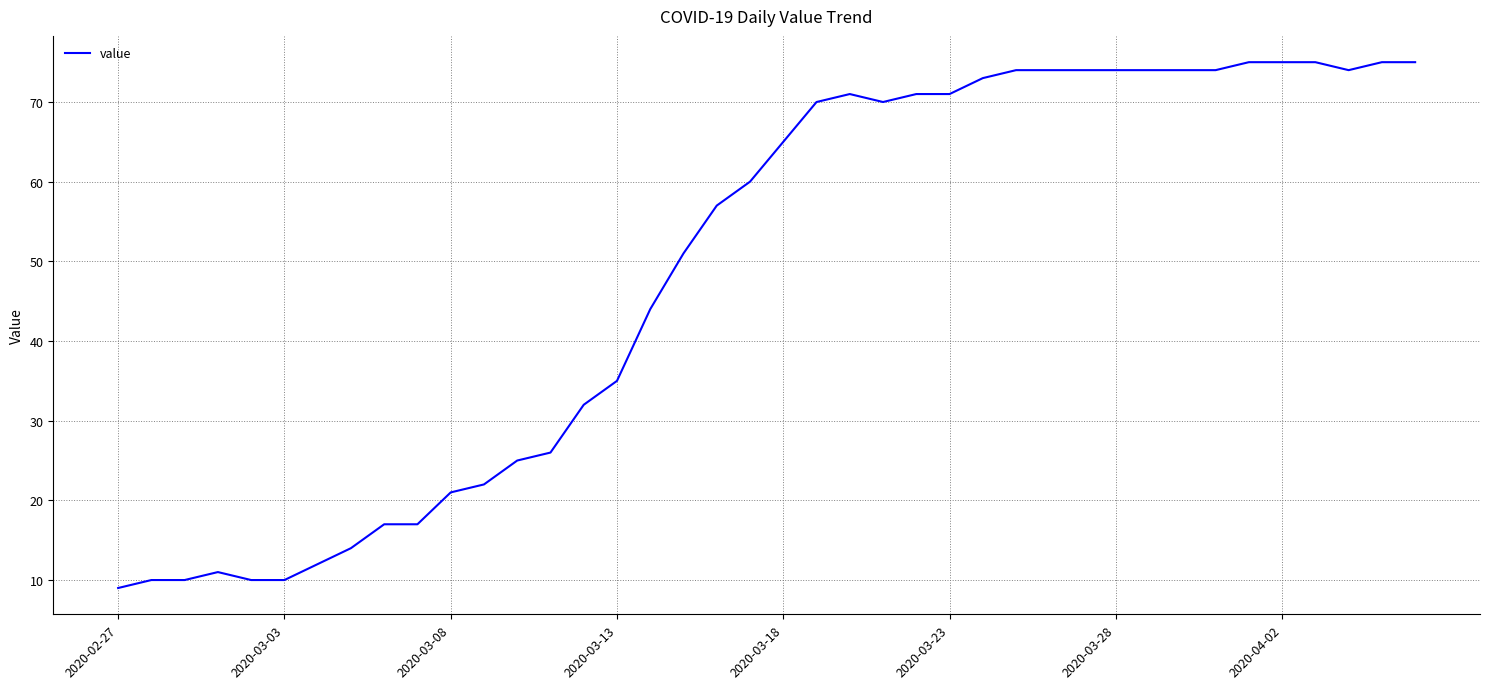

How many values are below 65?

20